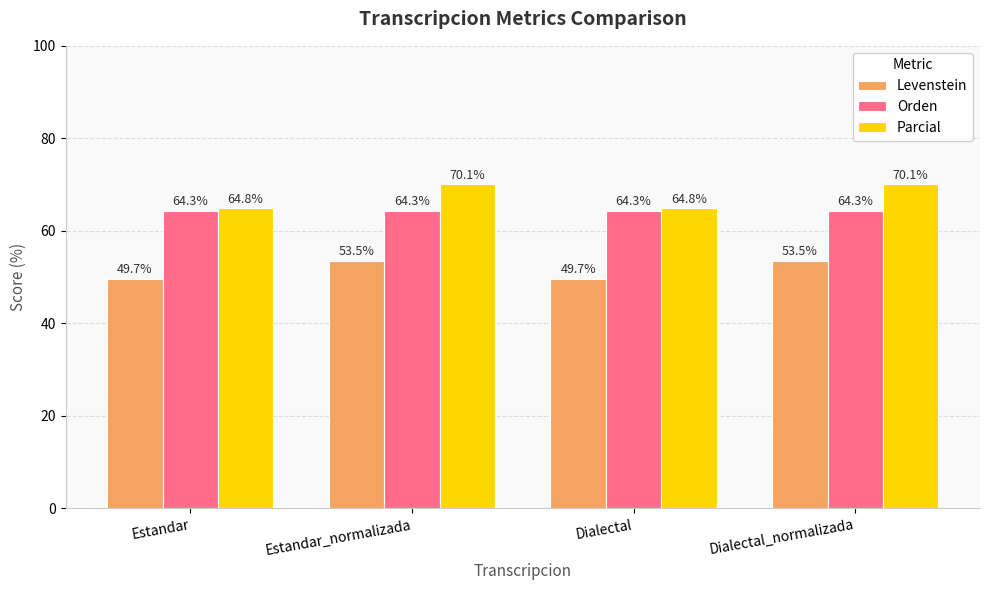

The Levenstein series shows 53.5 at Dialectal_normalizada. True or false?

True